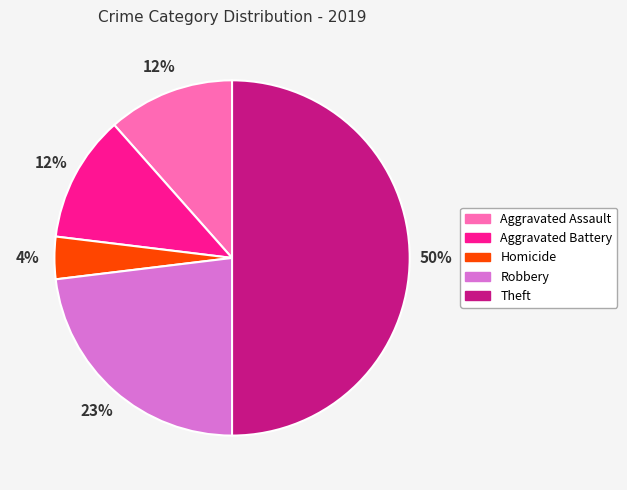

Do Robbery and Aggravated Assault together represent more than half of the pie?

No